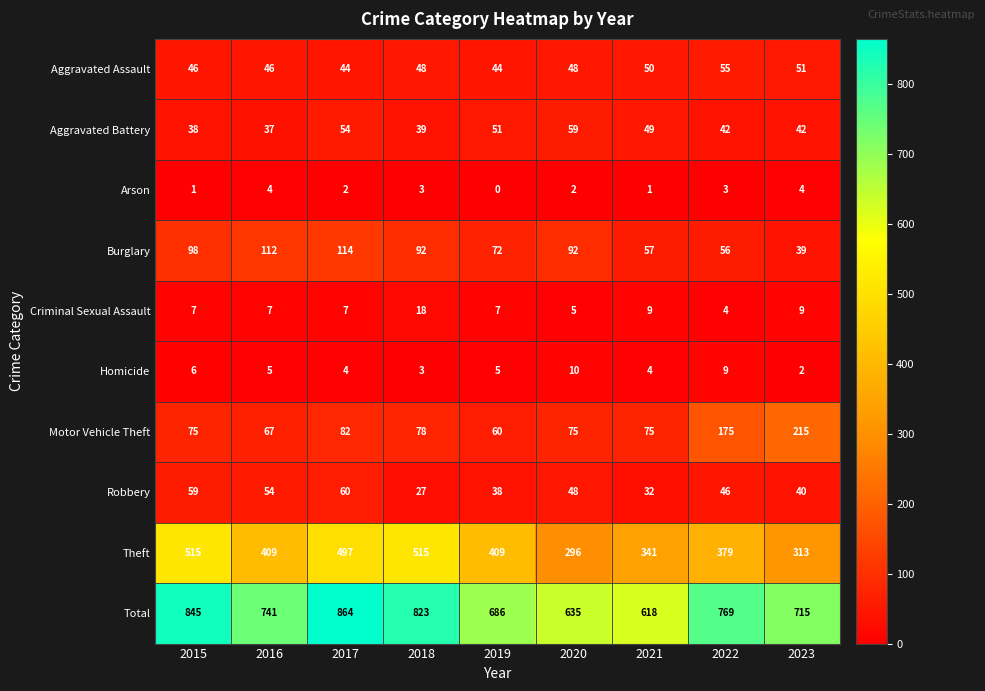

At 2022, list the series in order from smallest to largest.

Arson, Criminal Sexual Assault, Homicide, Aggravated Battery, Robbery, Aggravated Assault, Burglary, Motor Vehicle Theft, Theft, Total